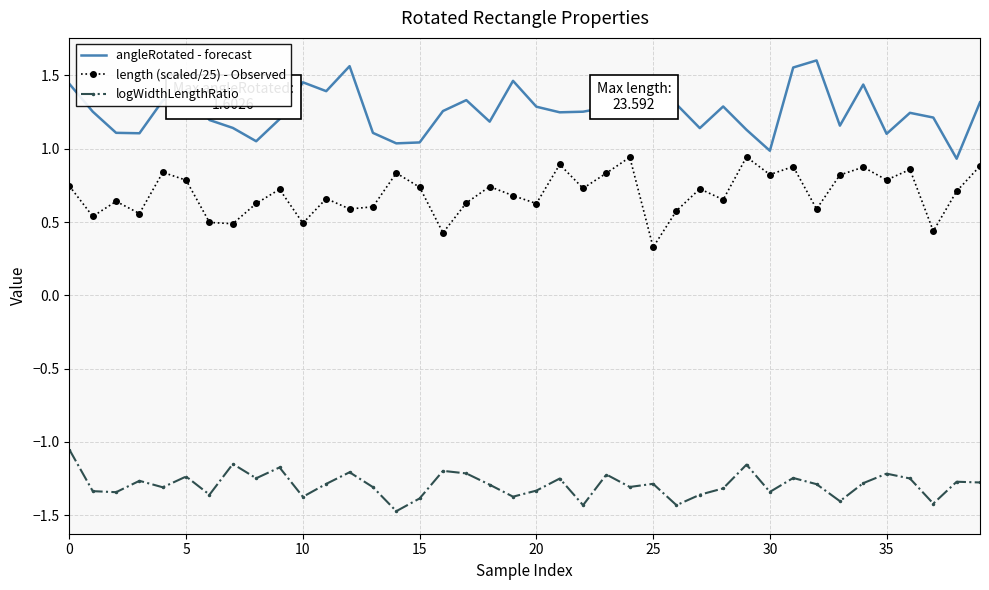

What is the smallest value displayed?

-1.5